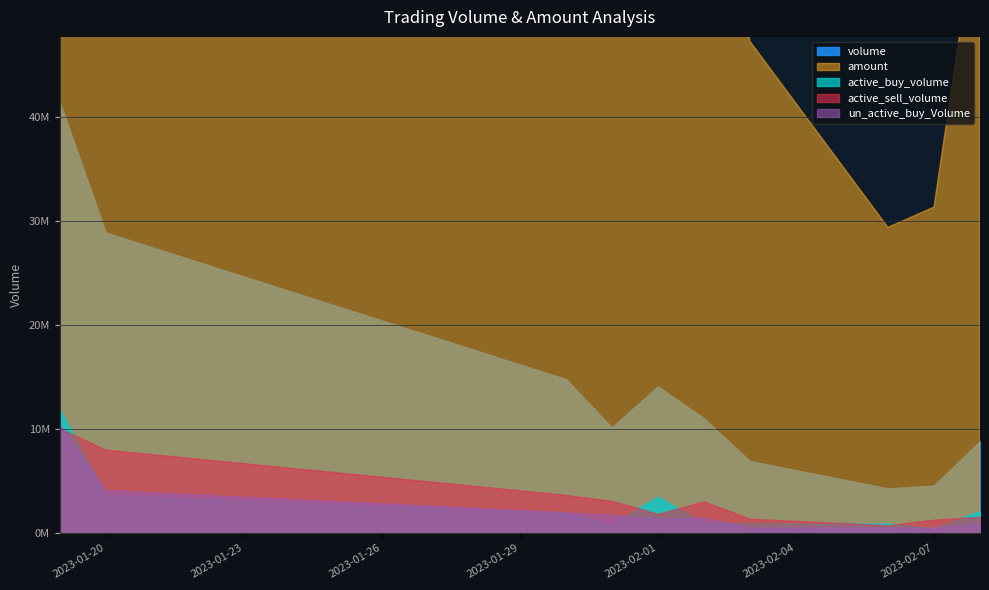

Which series has the largest total across all categories?

amount